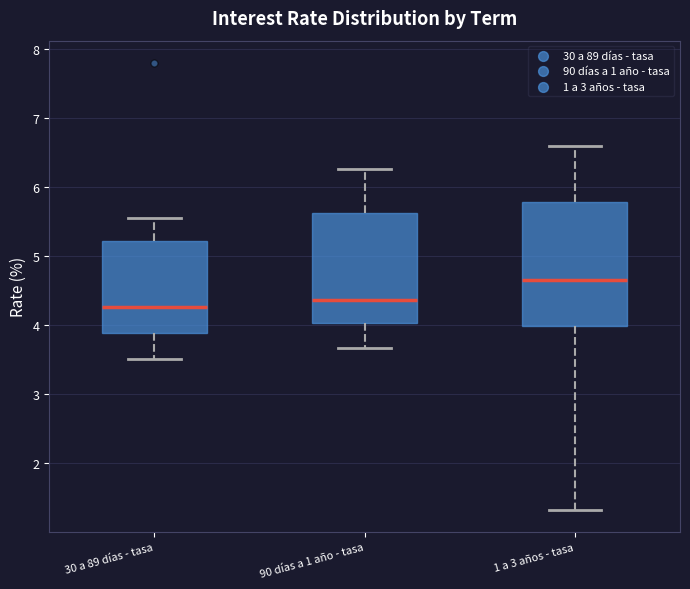

Reading left to right, read every box against the y-axis: the position of its median line, the range the box covers, and the ends of its whiskers. The values are not printed on the chart, so give them approximately, as read against the axis.

30 a 89 días - tasa: median 4.3, box 3.9 to 5.2, whiskers 3.5 to 5.6
90 días a 1 año - tasa: median 4.4, box 4.0 to 5.6, whiskers 3.7 to 6.3
1 a 3 años - tasa: median 4.7, box 4.0 to 5.8, whiskers 1.3 to 6.6